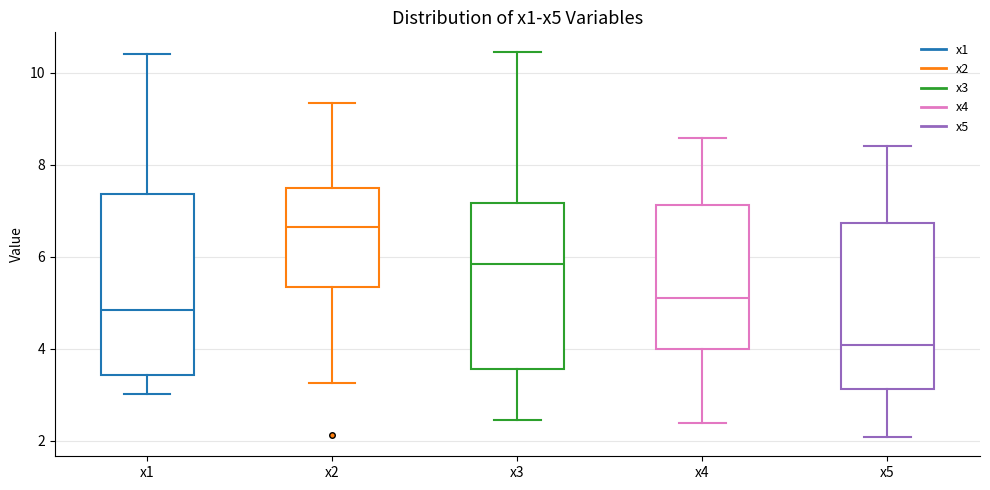

Which box is the tallest, from its lower edge to its upper edge?

x1